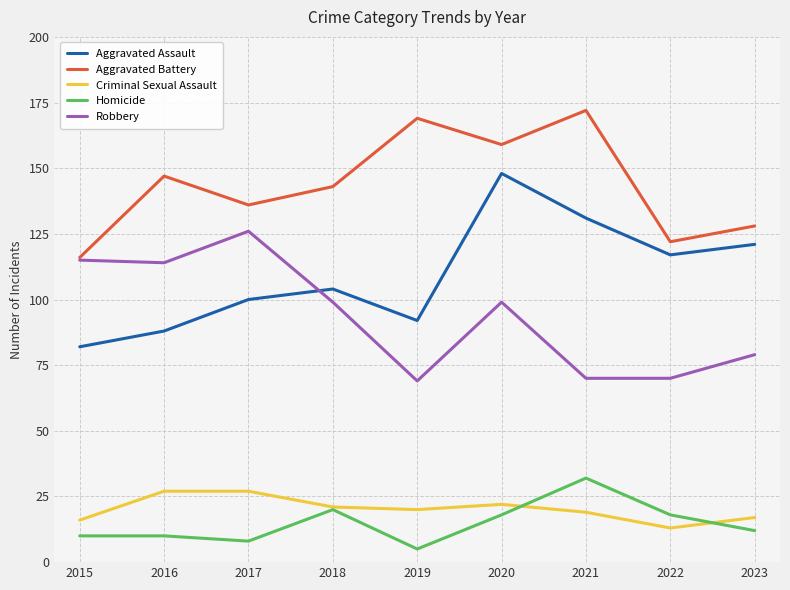

Does the chart display data point markers on the line(s)?

No